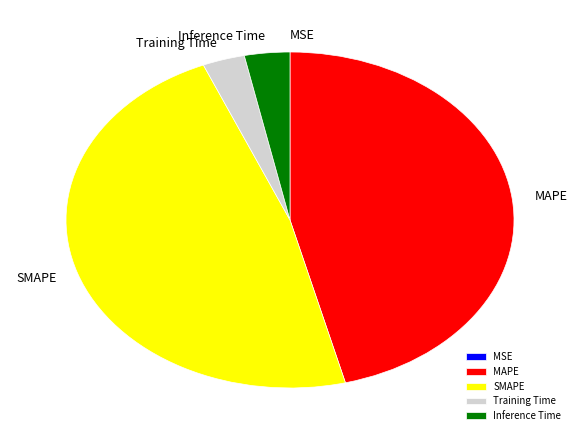

The MAPE slice represents 40% of the pie. True or false?

False